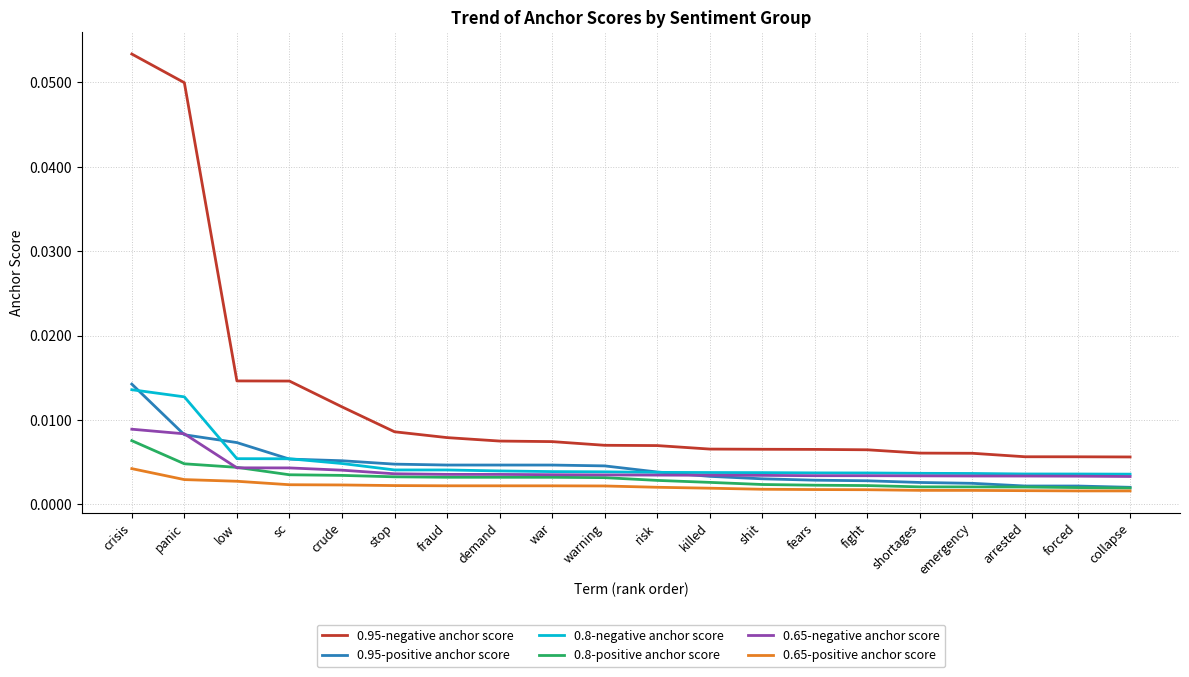

At how many categories does at least one series exceed 0?

20